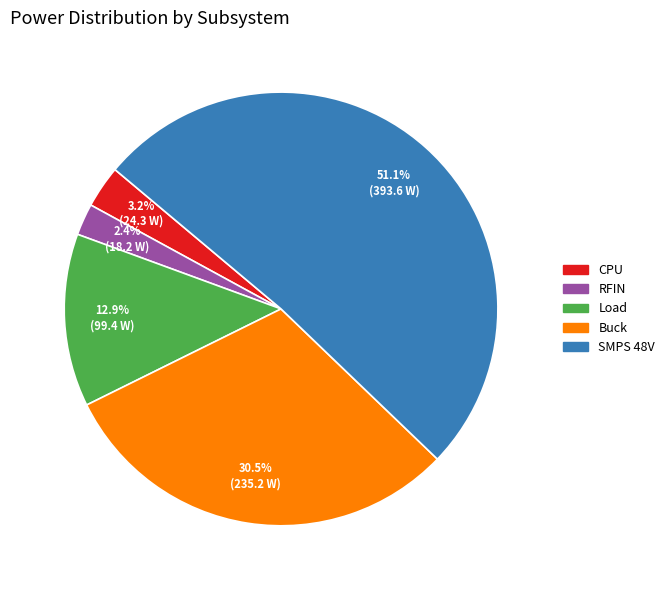

Is the sum of SMPS 48V and RFIN greater than half?

Yes